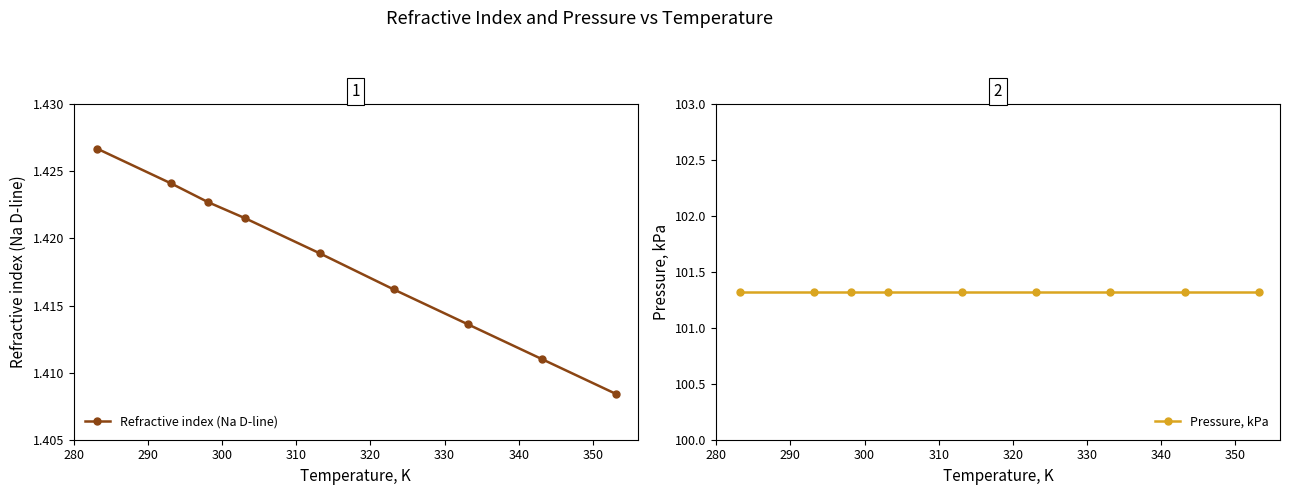

True or false: Pressure, kPa and Refractive index (Na D-line) intersect in this chart.

False